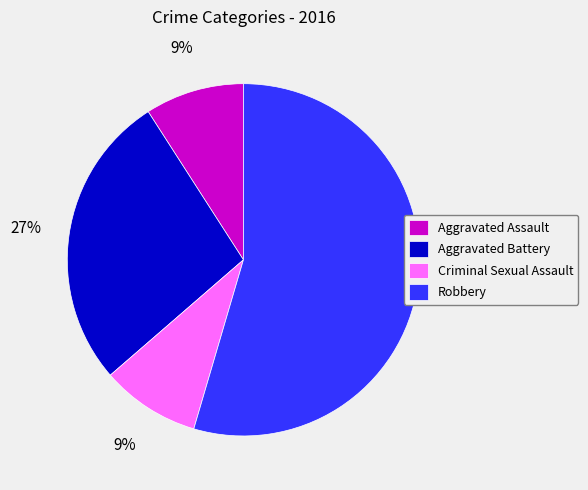

Which has a higher value, Aggravated Assault or Robbery?

Robbery